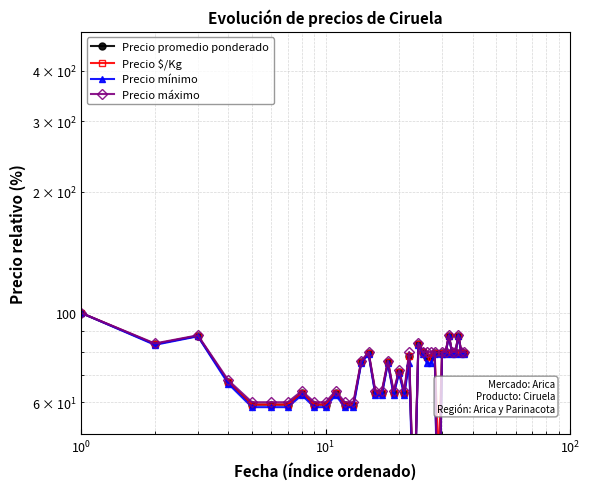

What is the smallest value displayed?

20.8